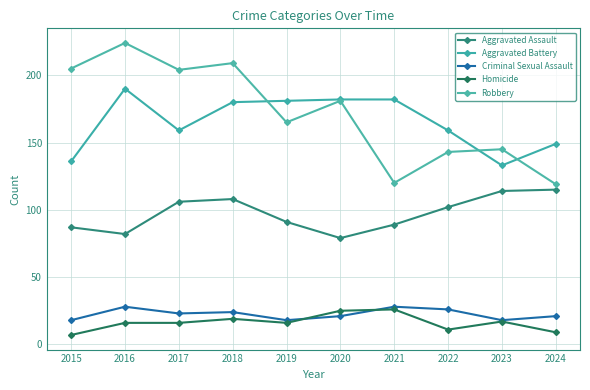

At how many categories does at least one series exceed 15?

10